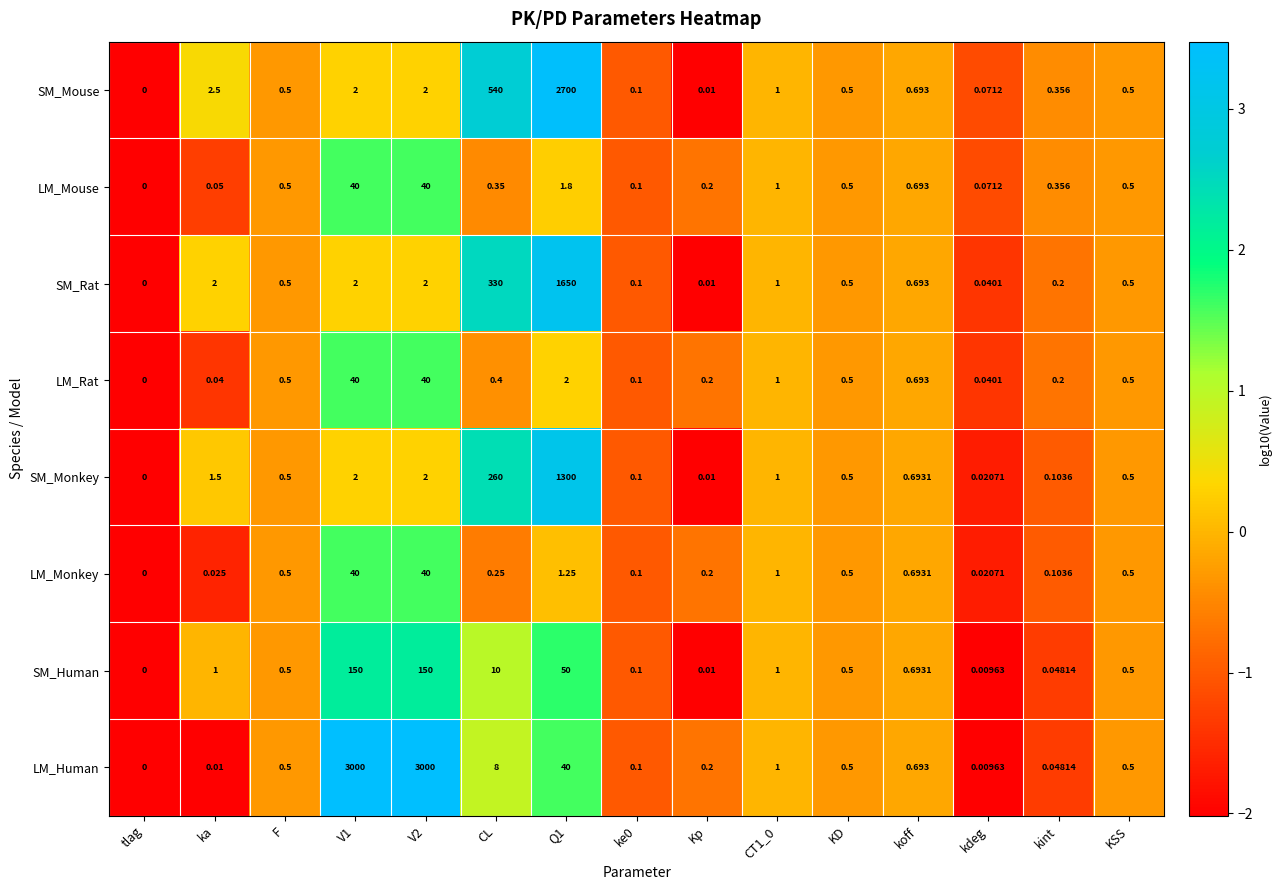

Which series has the largest range (max minus min)?

LM_Human